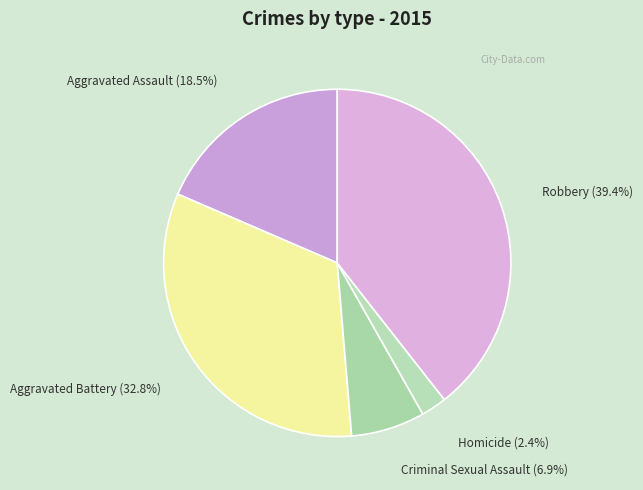

Does Homicide account for over 50% of the chart?

No